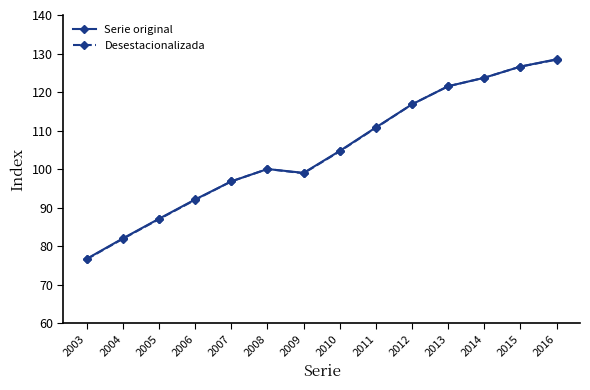

Is the value of Desestacionalizada at 2012 greater than the value of Serie original at 2013?

No